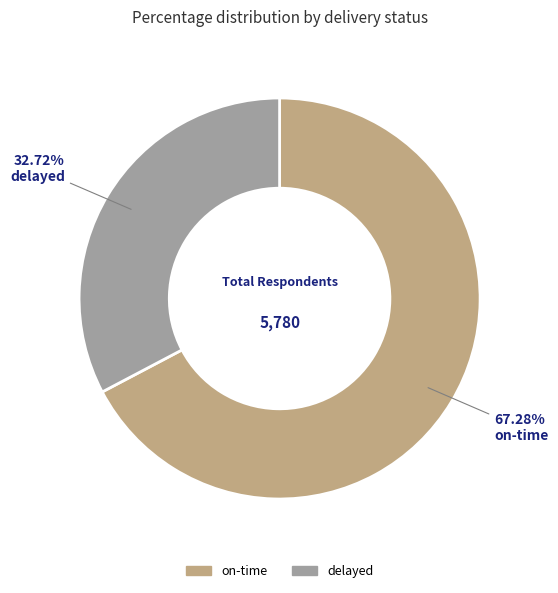

Which category has the smallest portion of the pie?

delayed